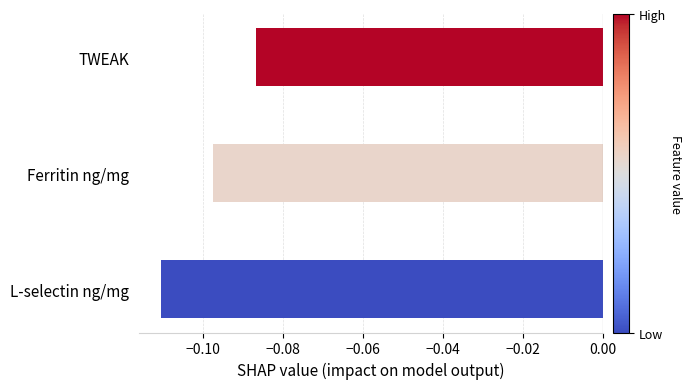

List the labels in order of value, smallest first.

L-selectin ng/mg, Ferritin ng/mg, TWEAK